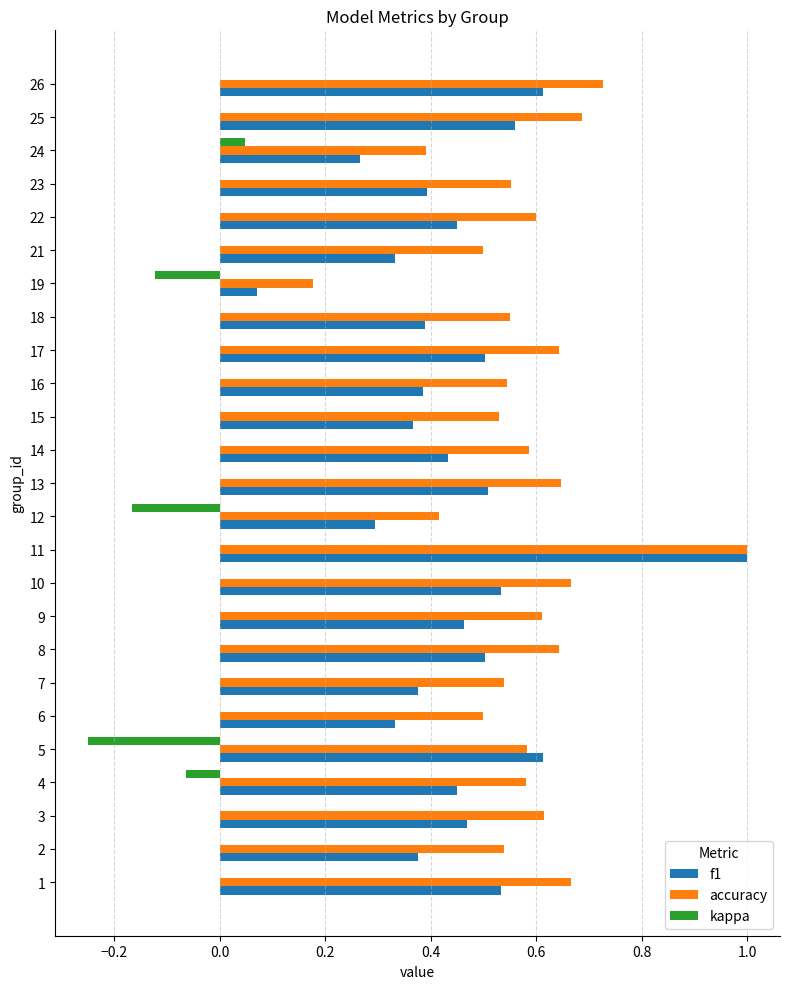

The value of f1 at 15 is 0.6. True or false?

False